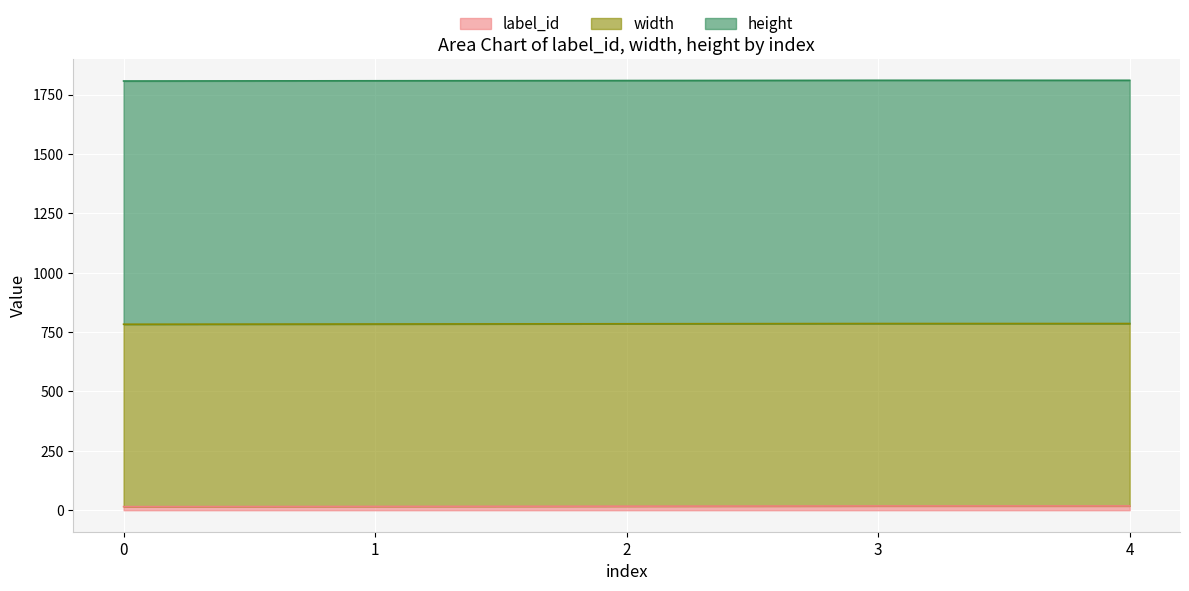

What is the value of the height point at the 1st from the left?

1024